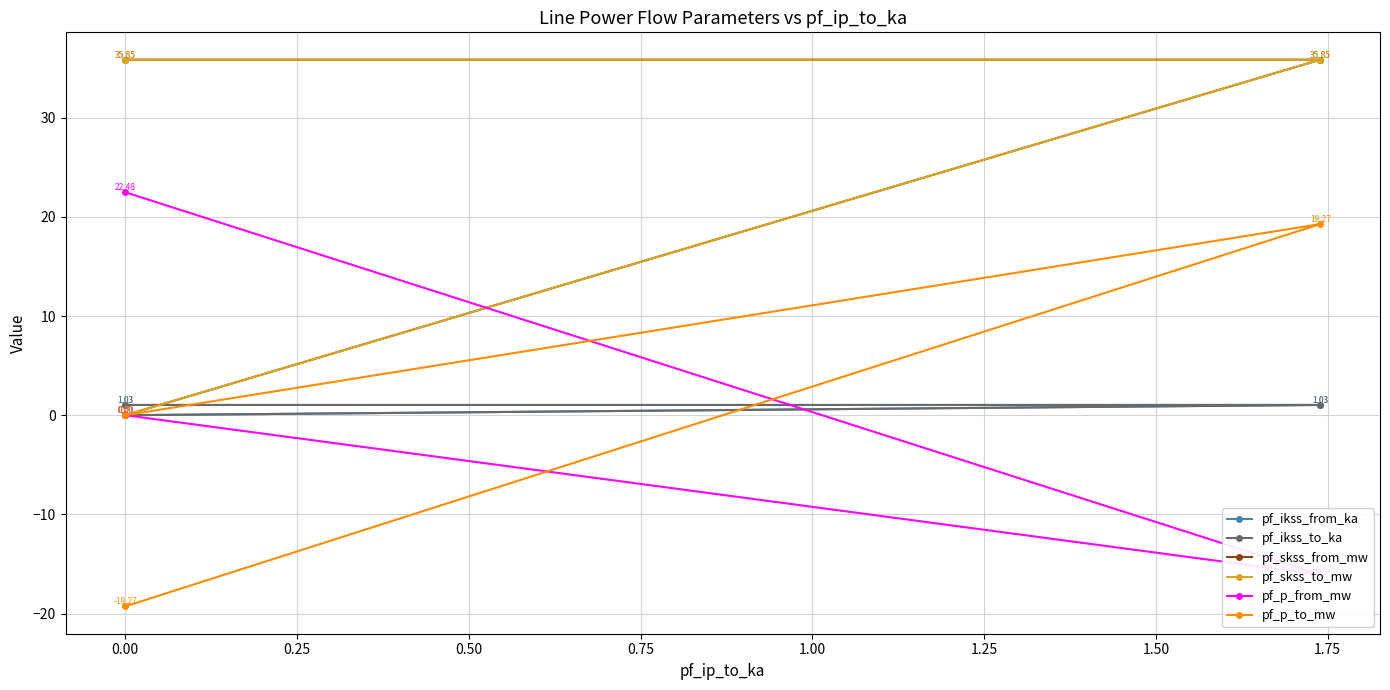

How many values in the pf_ikss_from_ka series exceed 1?

2